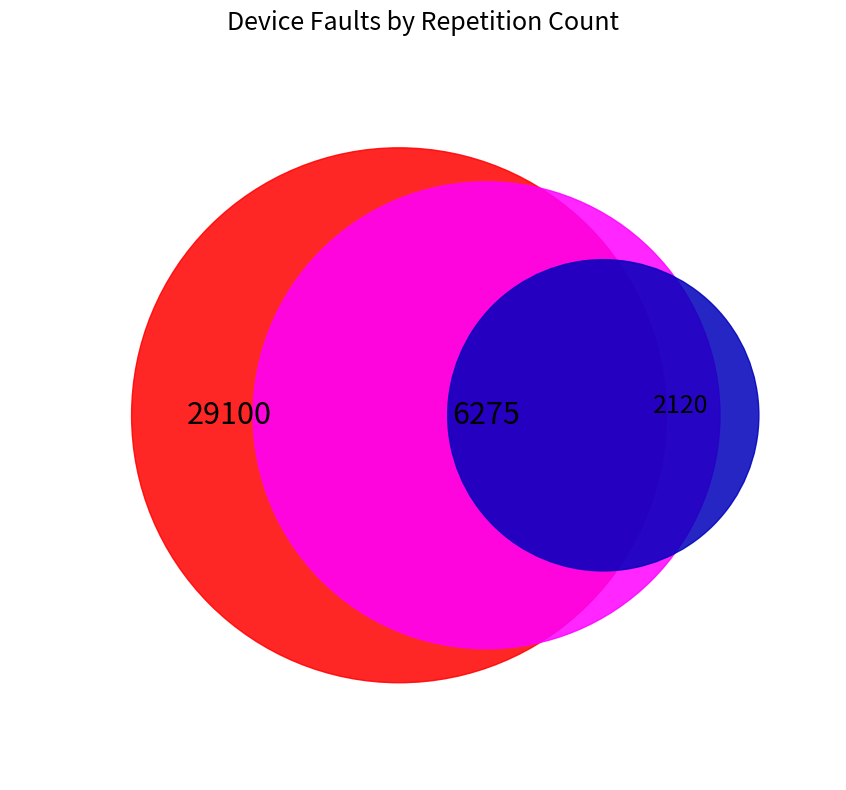

How many segments does this pie chart have?

8